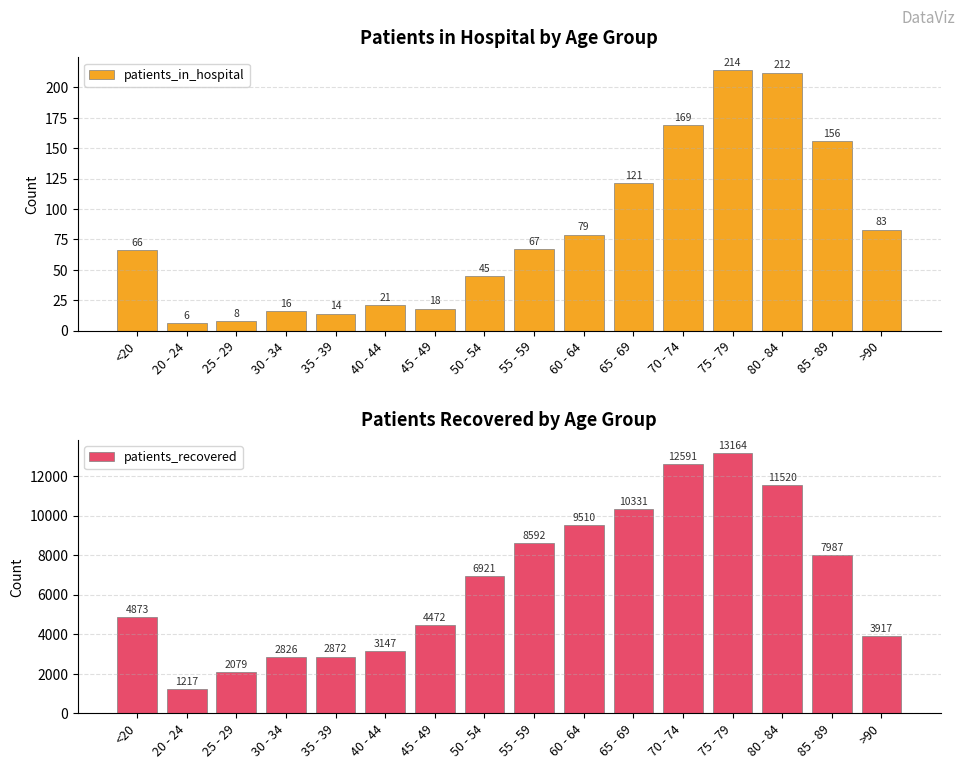

Rank the series at >90 from highest to lowest value.

patients_recovered, patients_in_hospital